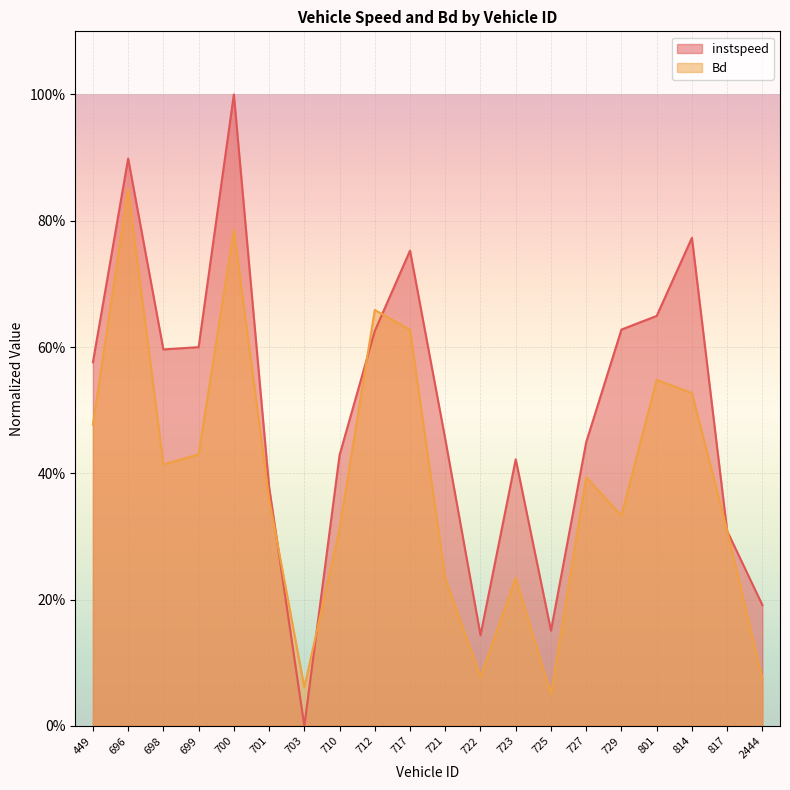

List the labels in order of instspeed value, largest first.

700, 696, 814, 717, 801, 729, 712, 699, 698, 449, 721, 727, 710, 723, 701, 817, 2444, 725, 722, 703